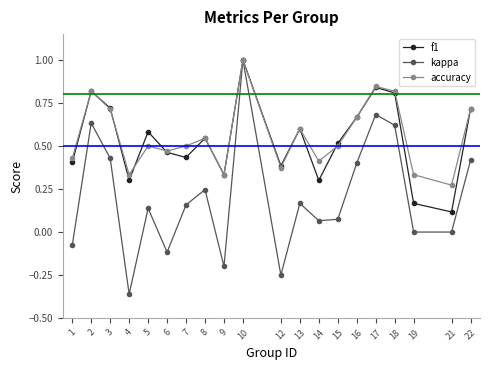

At which category is the sum across all series the highest?

10